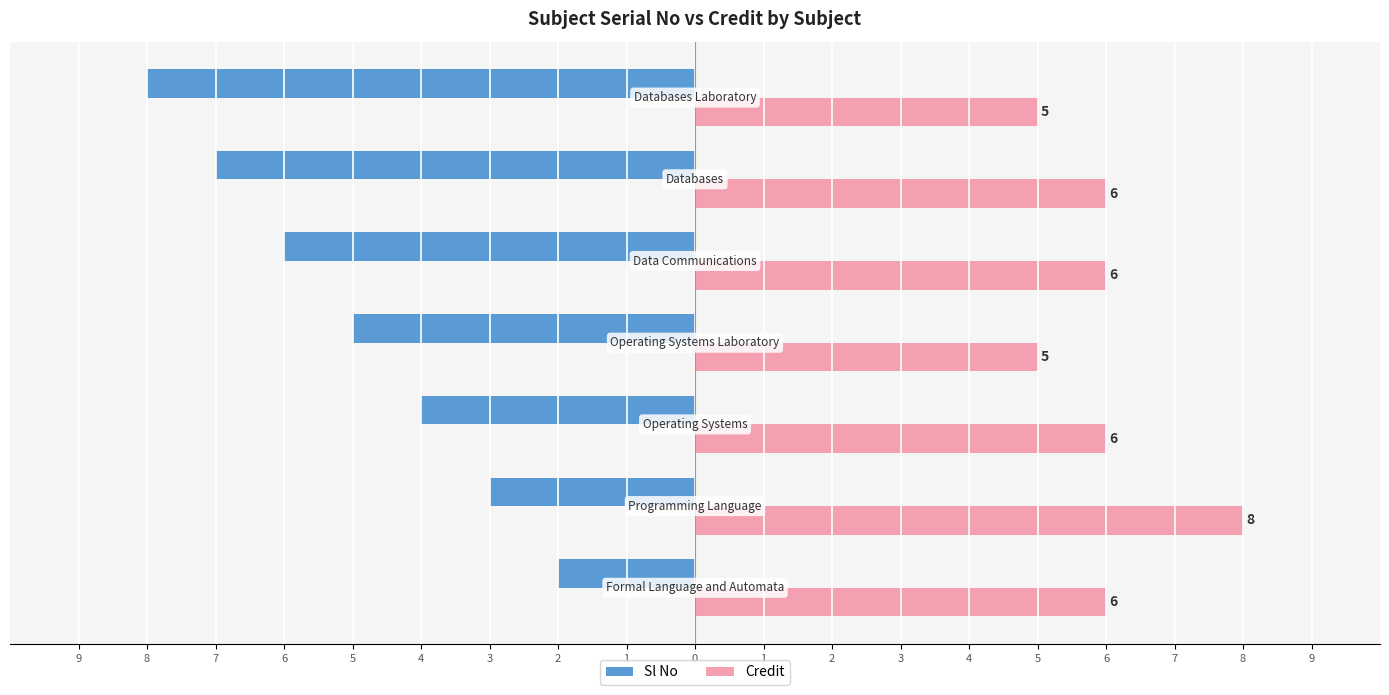

List the series in order of their overall mean, highest first.

Credit, Sl No